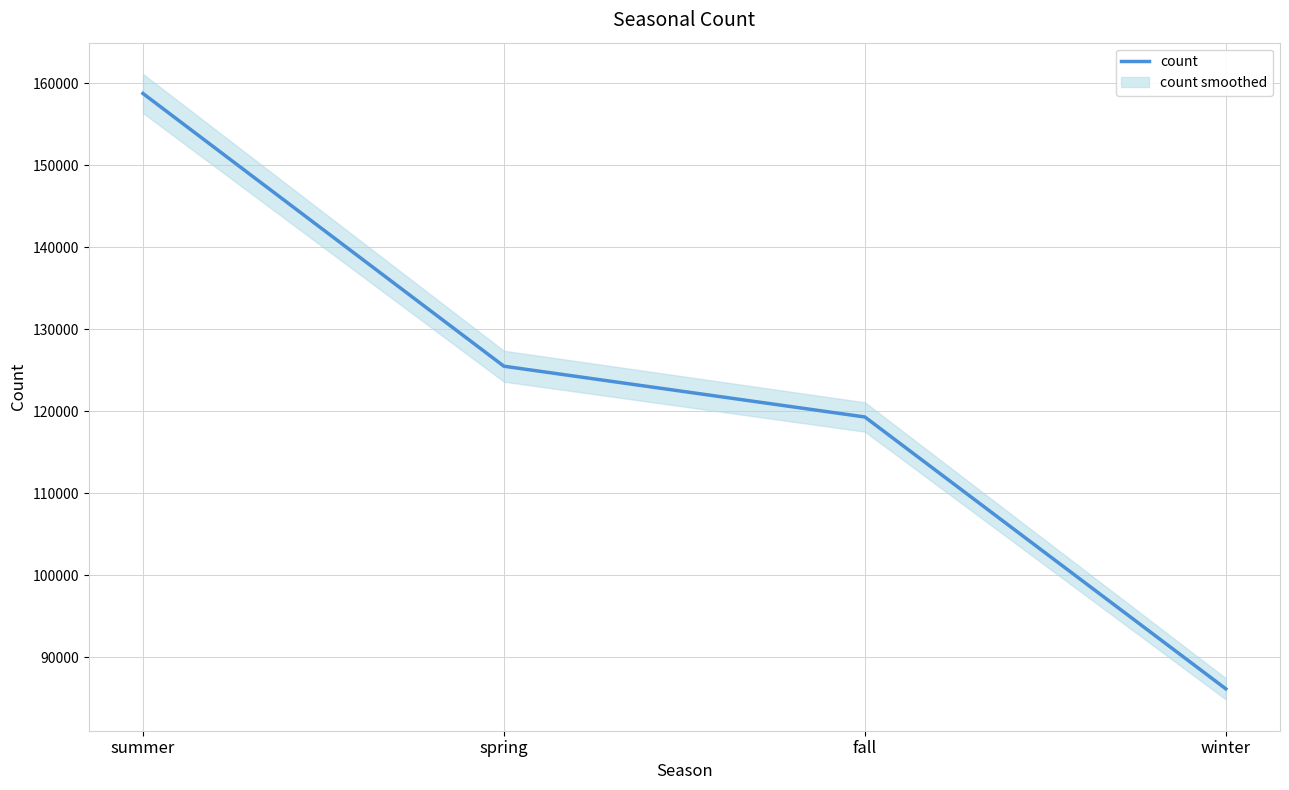

Approximately how many times larger is the value at spring compared to winter?

1.5